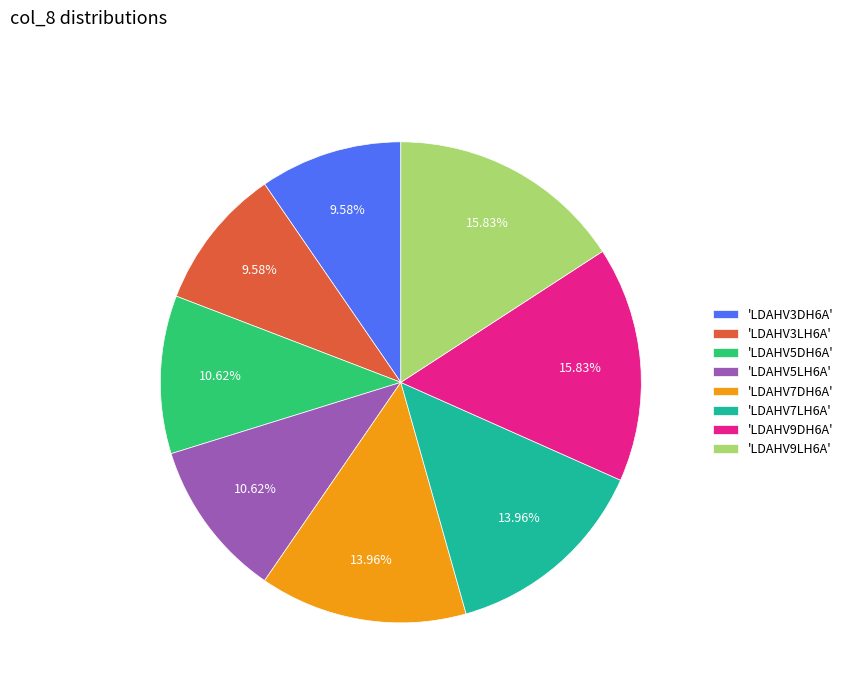

Which has a higher value, 'LDAHV9LH6A' or 'LDAHV5DH6A'?

'LDAHV9LH6A'